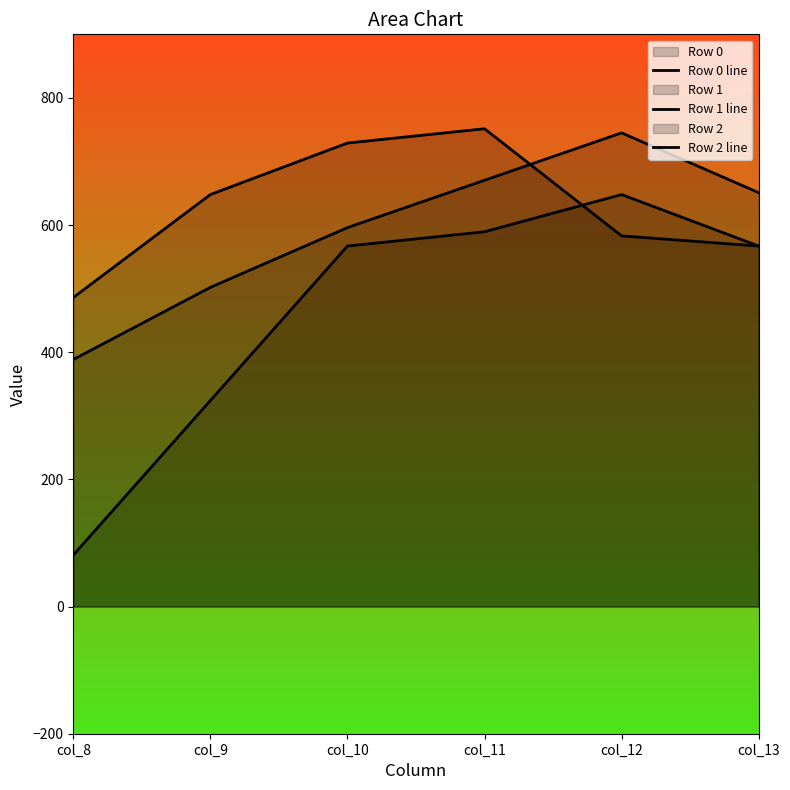

What are all the series names shown in the legend?

Row 0 line, Row 1 line, Row 2 line